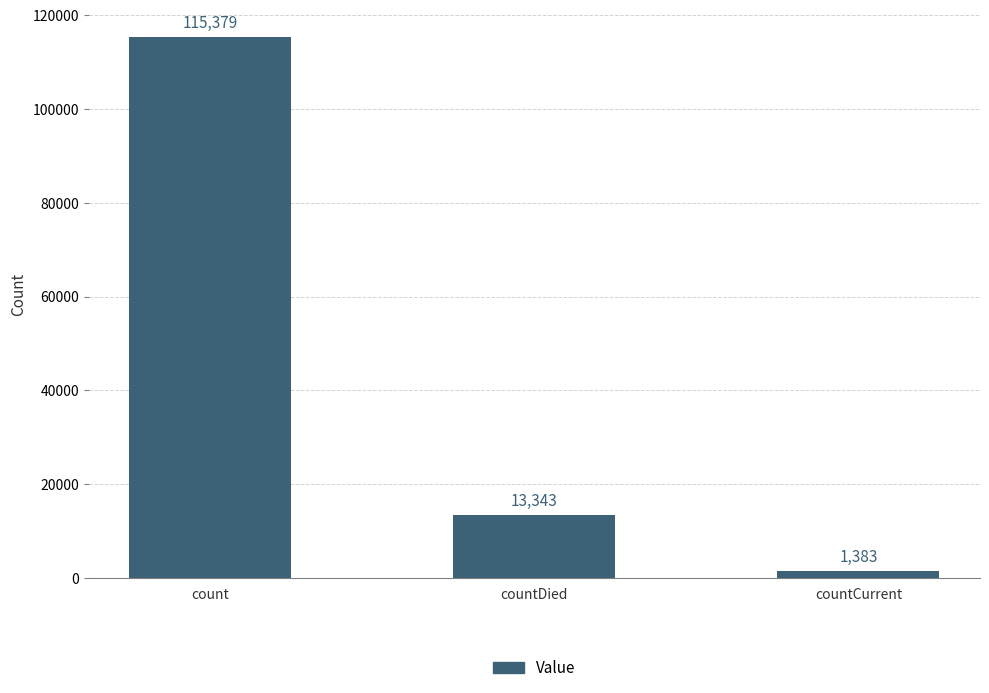

Does the chart contain stacked bars?

No